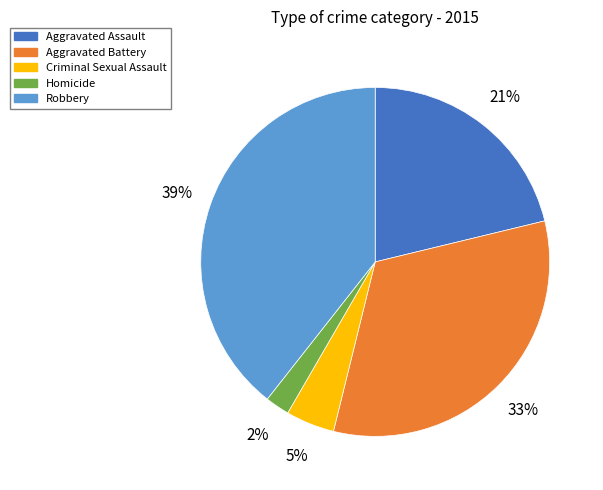

To the nearest percent, what portion does Robbery represent?

39%